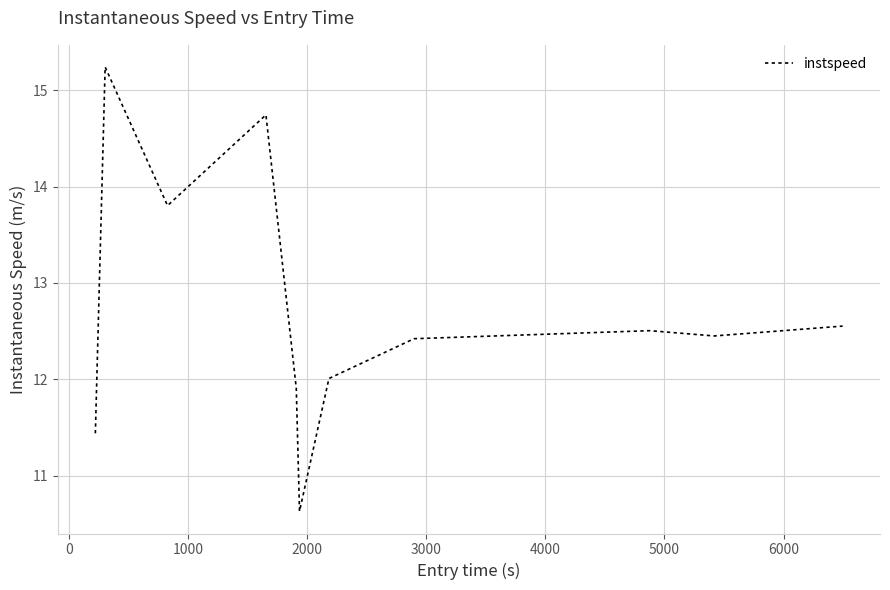

What is the minimum value shown in the chart?

10.6